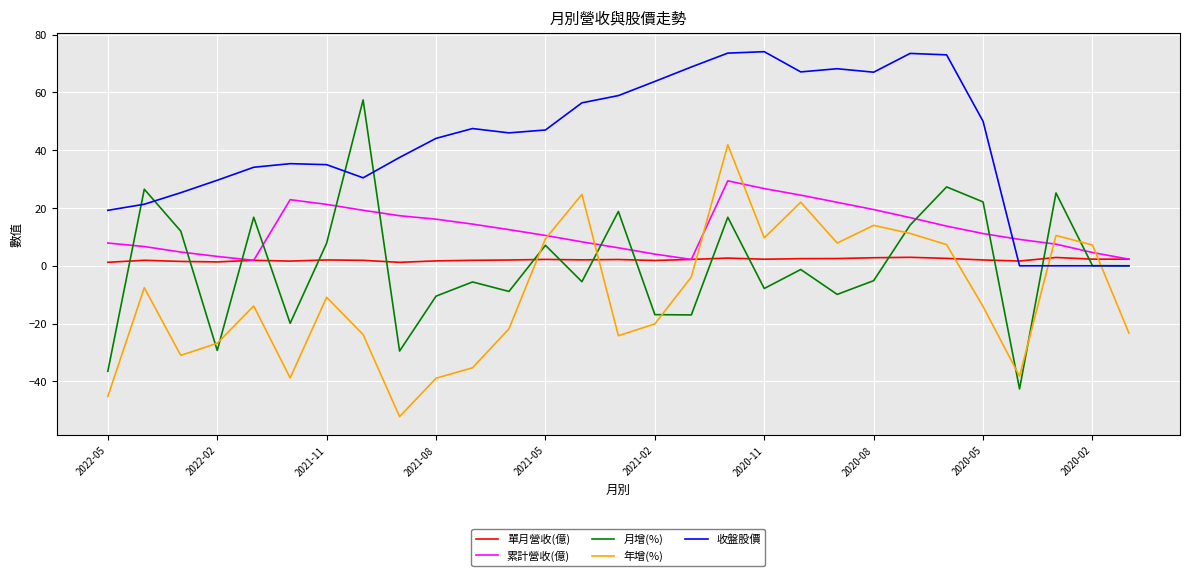

List the series in order of their peak value, highest first.

收盤股價, 月增(%), 年增(%), 累計營收(億), 單月營收(億)